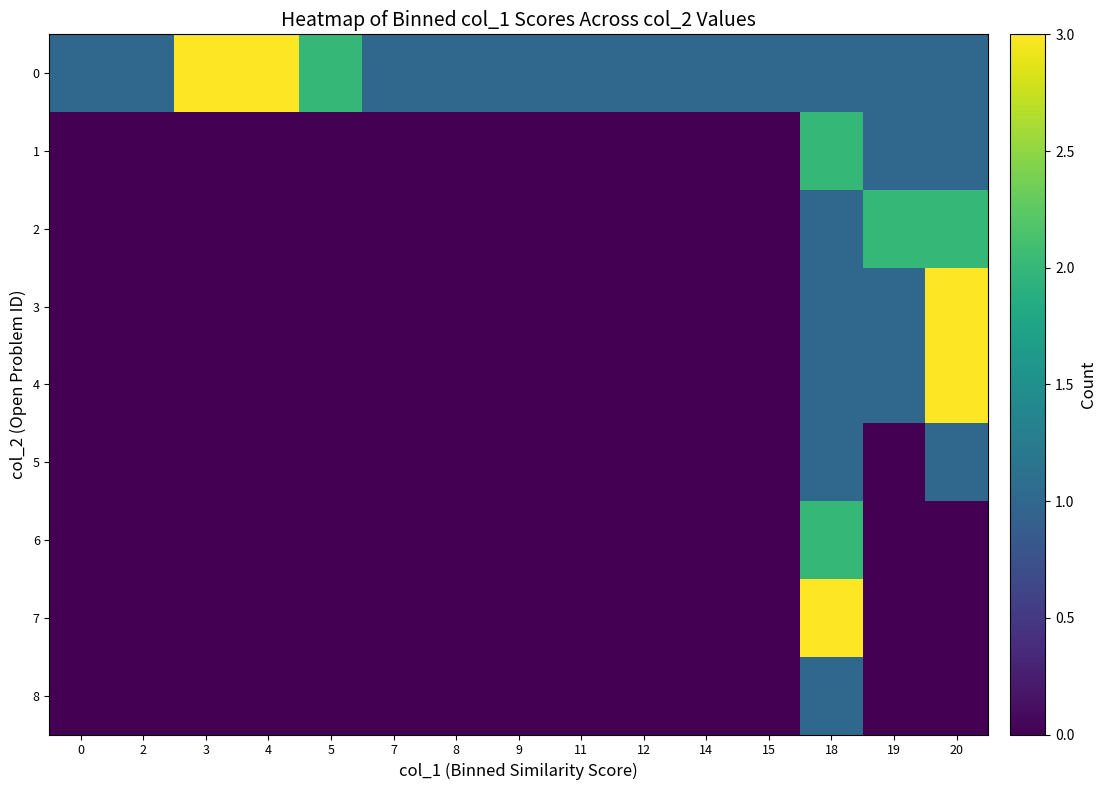

At which category is the sum across all series the highest?

18